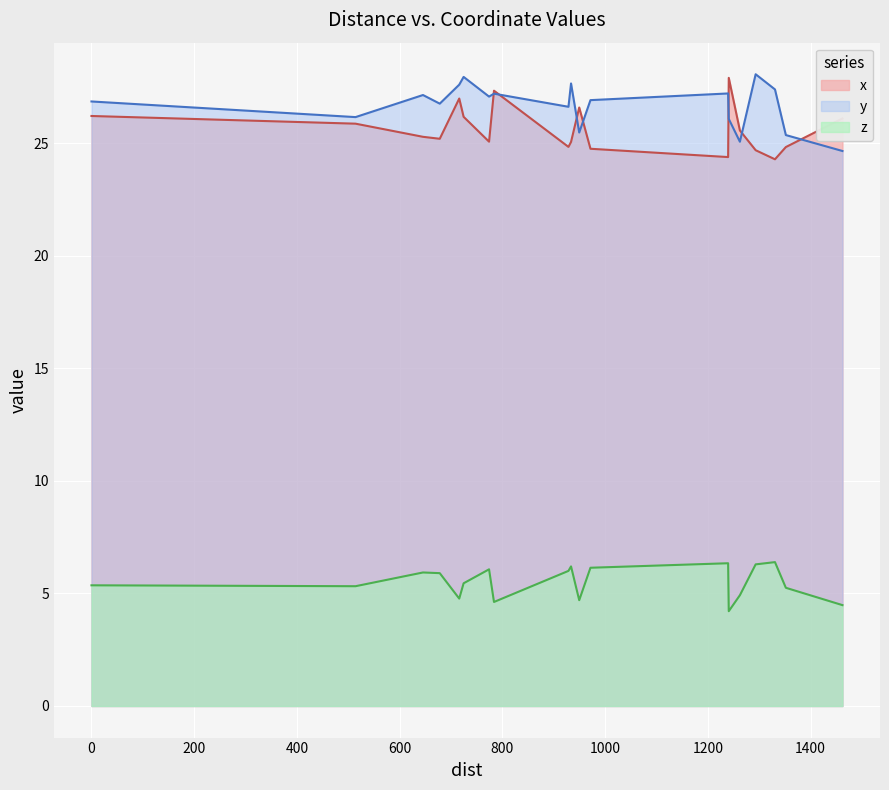

What is the maximum value for z?

6.4